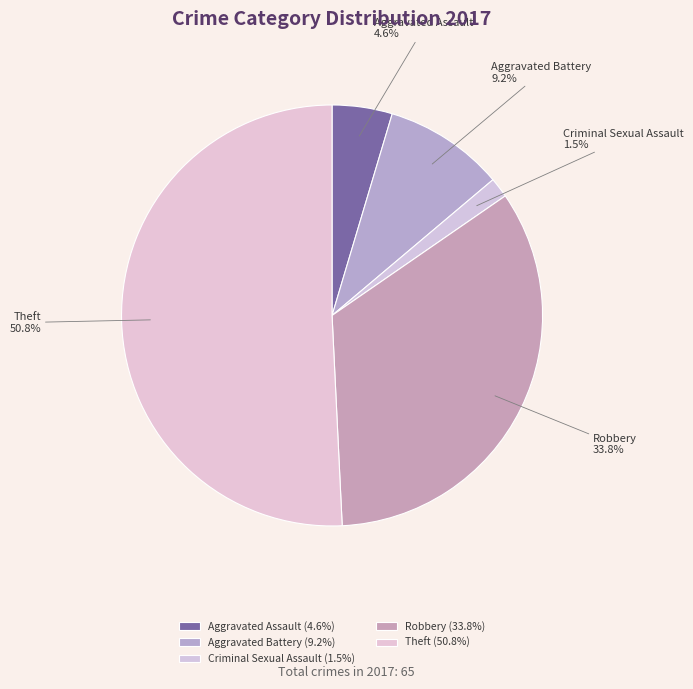

What portion of the pie excludes Aggravated Battery?

90.8%